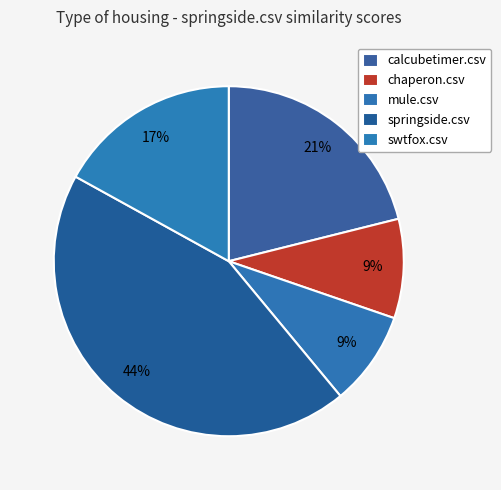

What percentage is the swtfox.csv slice, to the nearest percent?

17%